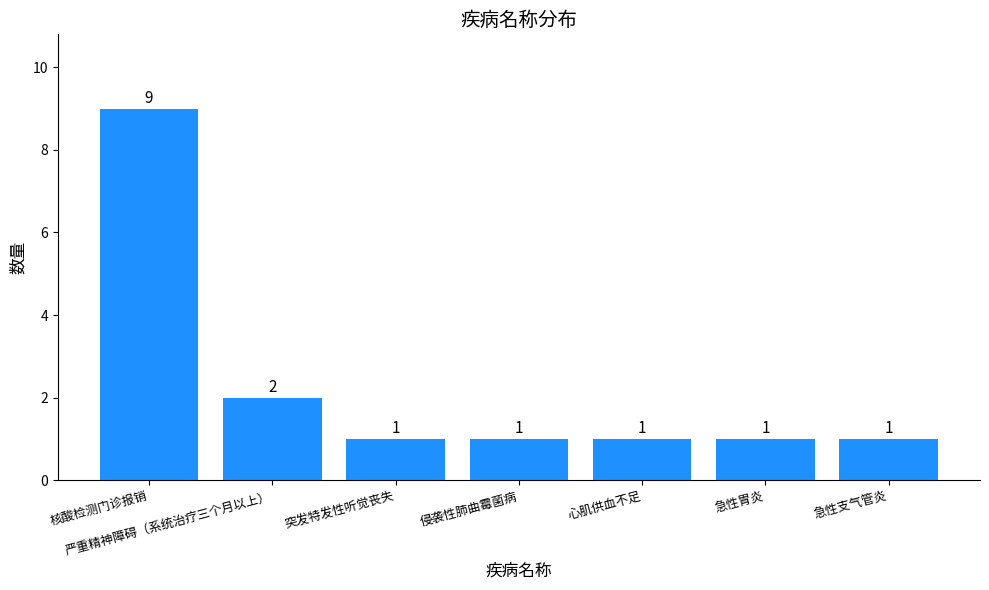

How many values are between 1 and 2?

6